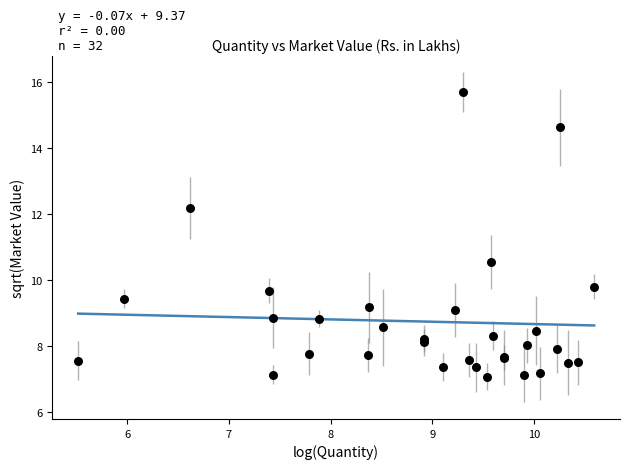

What Y value in the scatter plot is closest to 11?

10.6